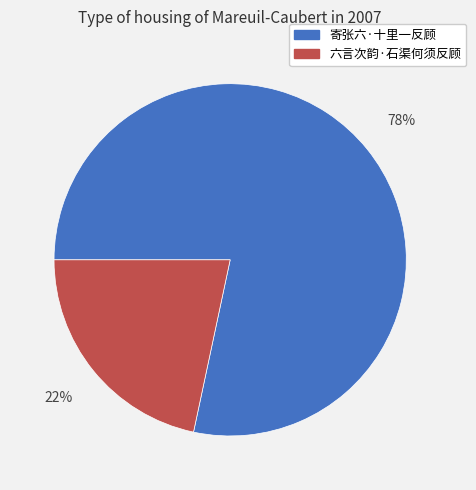

Which slice represents more than half of the pie?

寄张六·十里一反顾